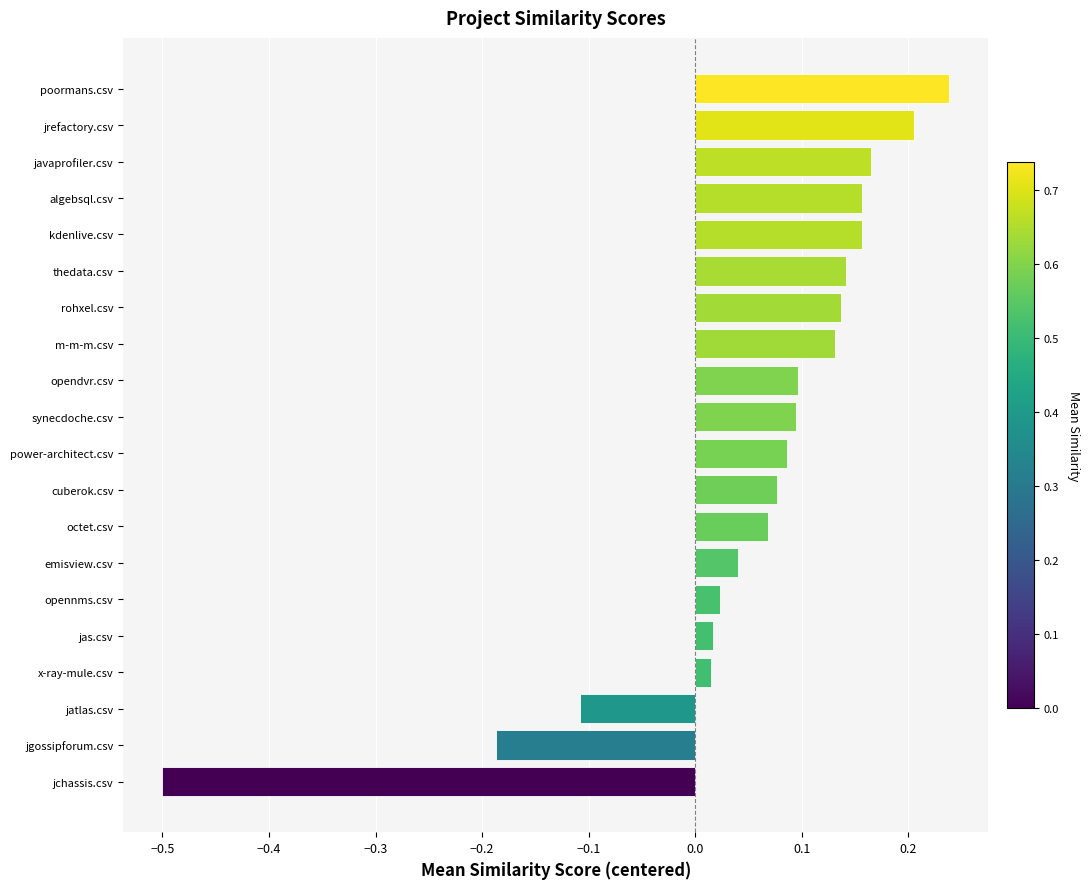

How many values are below 0?

3